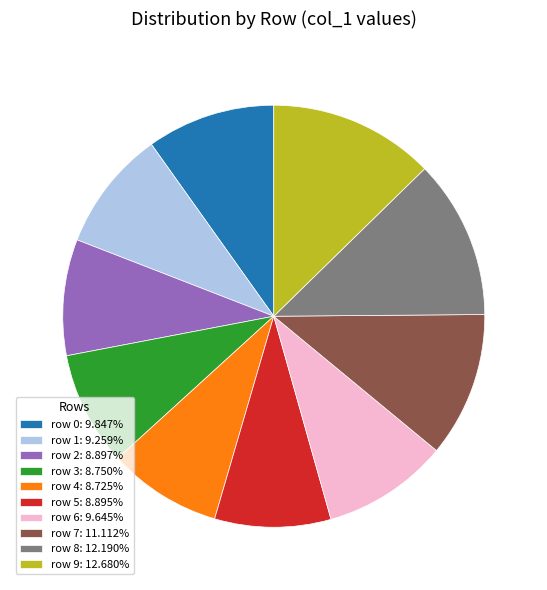

Is there any slice that represents more than half of the pie?

No